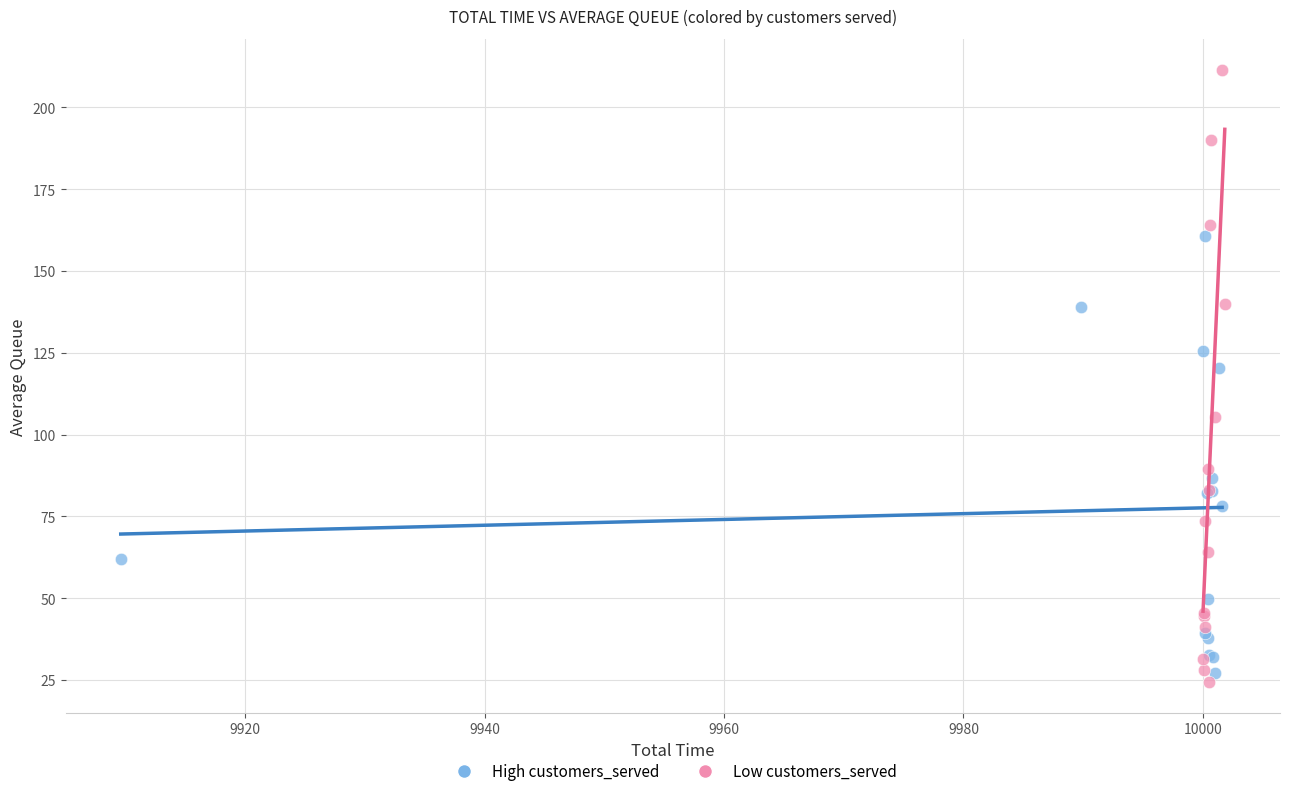

Which series has the widest spread of Y values?

Low customers_served